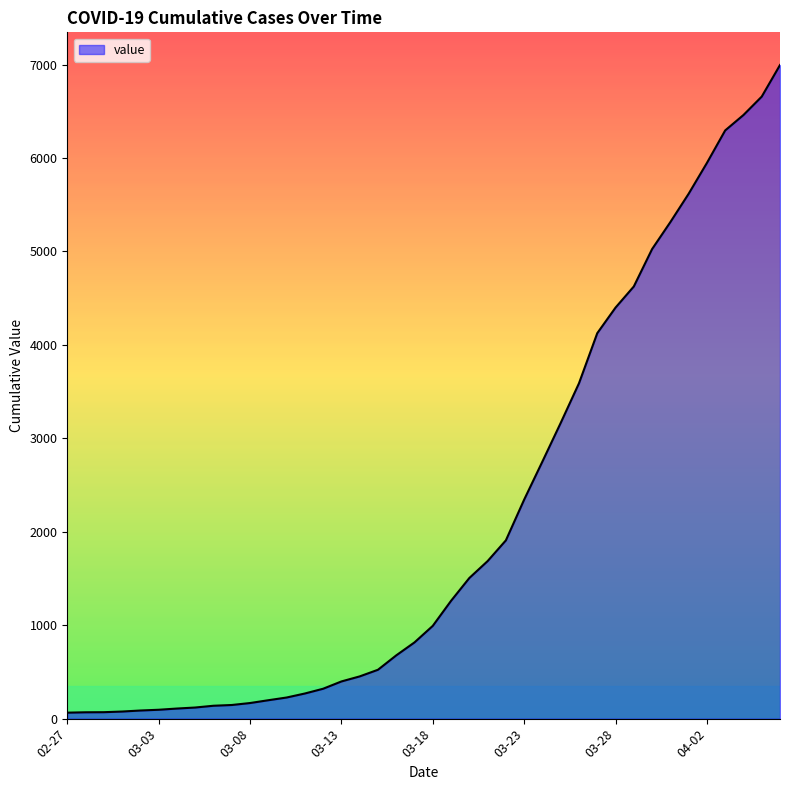

List the labels in order of value, smallest first.

2020-02-27, 2020-02-28, 2020-02-29, 2020-03-01, 2020-03-02, 2020-03-03, 2020-03-04, 2020-03-05, 2020-03-06, 2020-03-07, 2020-03-08, 2020-03-09, 2020-03-10, 2020-03-11, 2020-03-12, 2020-03-13, 2020-03-14, 2020-03-15, 2020-03-16, 2020-03-17, 2020-03-18, 2020-03-19, 2020-03-20, 2020-03-21, 2020-03-22, 2020-03-23, 2020-03-24, 2020-03-25, 2020-03-26, 2020-03-27, 2020-03-28, 2020-03-29, 2020-03-30, 2020-03-31, 2020-04-01, 2020-04-02, 2020-04-03, 2020-04-04, 2020-04-05, 2020-04-06